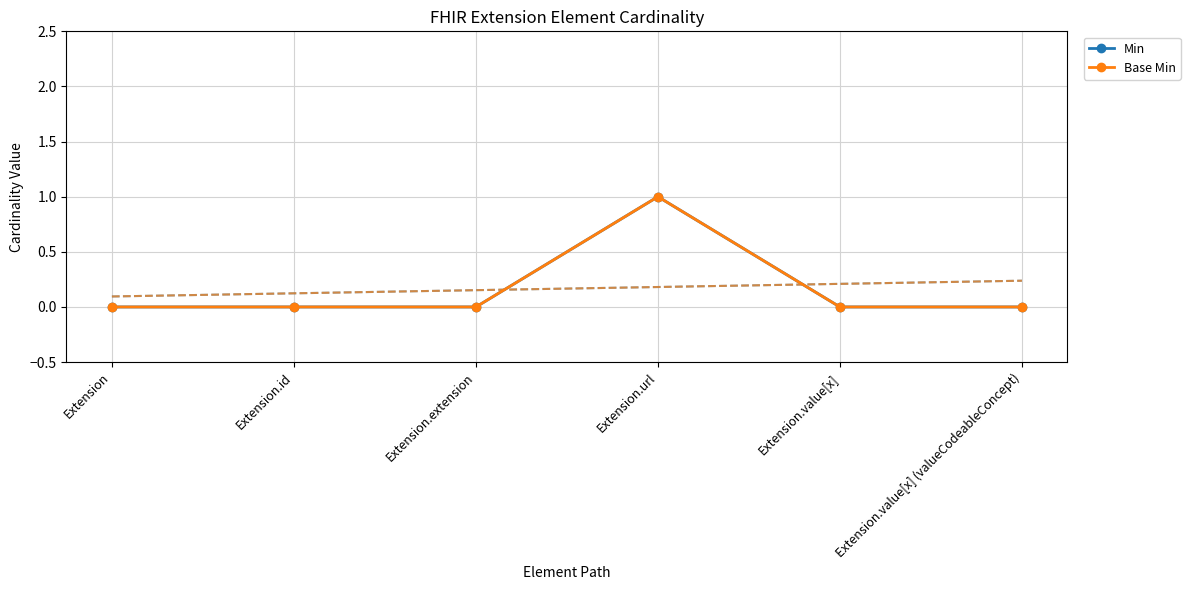

What is the label of the 2nd point from the left?

Extension.id